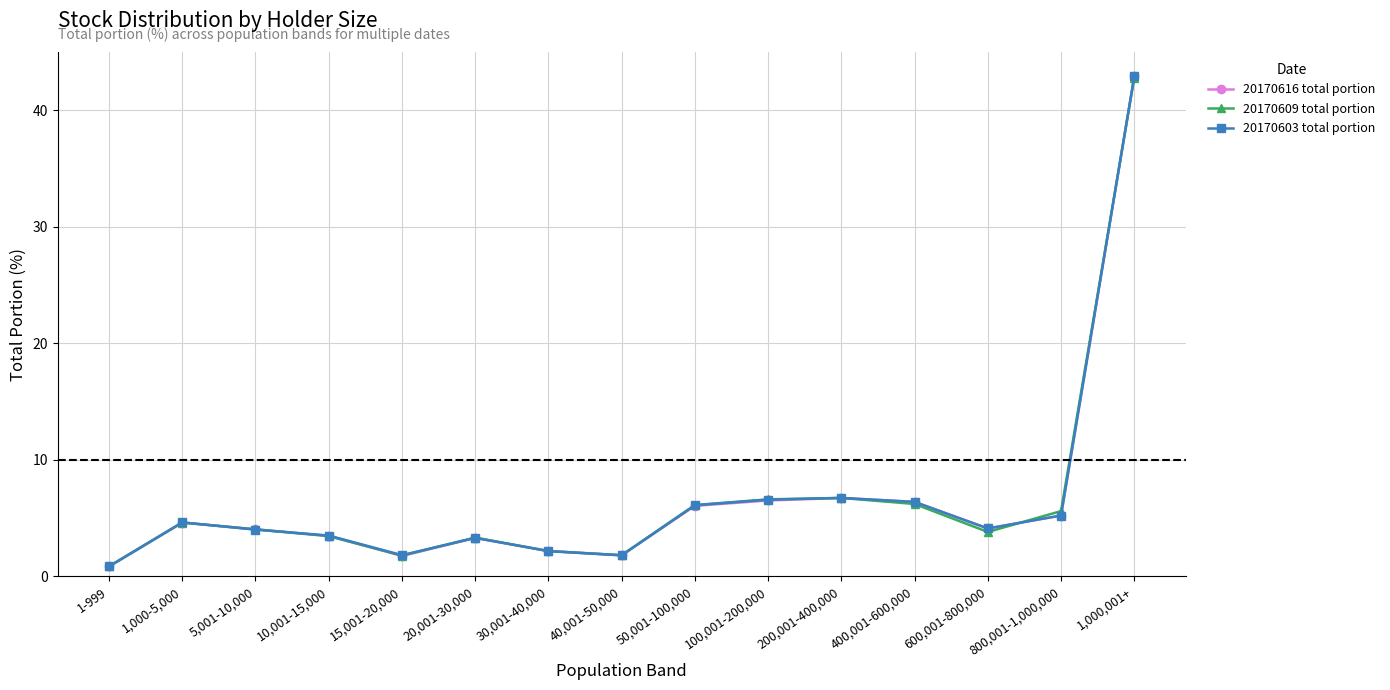

The value of 20170609 total portion at 600,001-800,000 is 3.8. True or false?

True